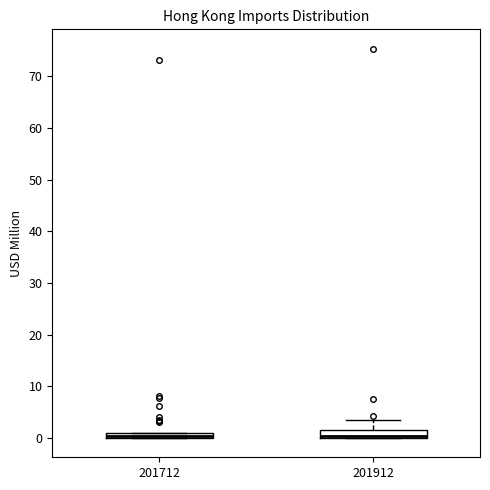

Where does the upper whisker of the box at x = 201912 end on the y-axis? The values are not printed on the chart, so give them approximately, as read against the axis.

3